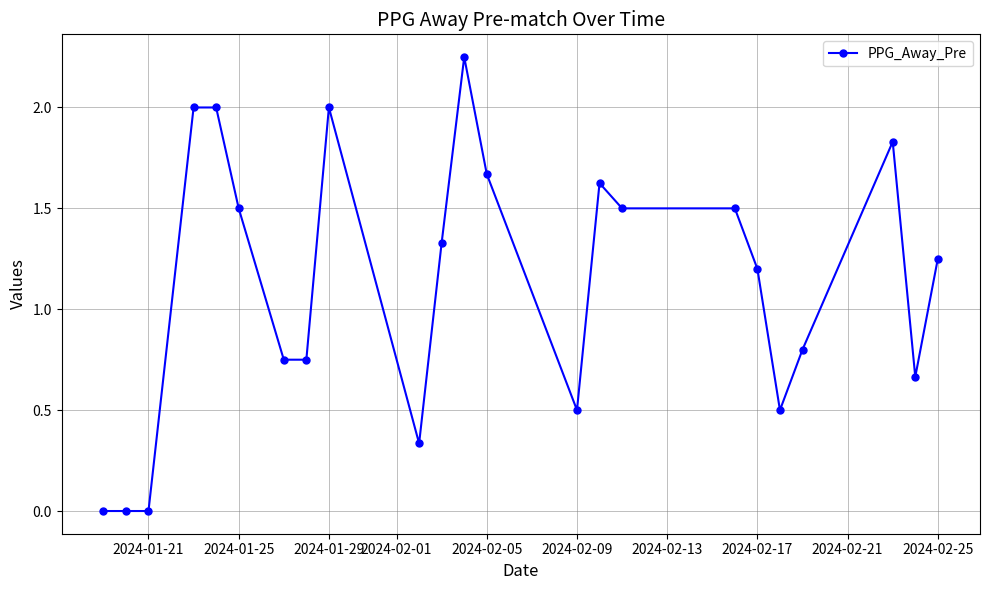

What is the difference between the second highest and minimum values?

2.0